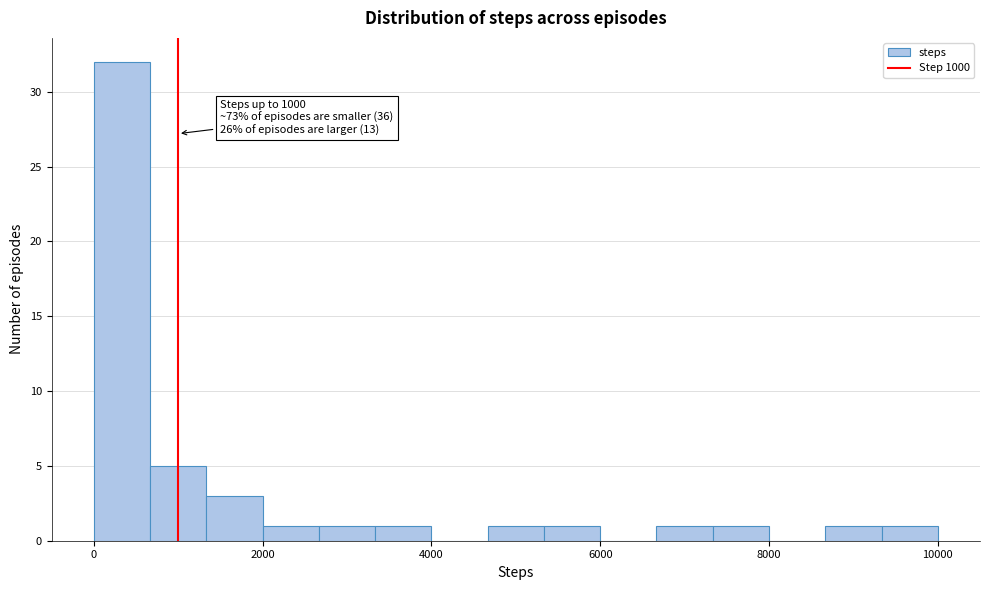

Read against the x-axis, roughly where is the centre of the tallest bar?

400